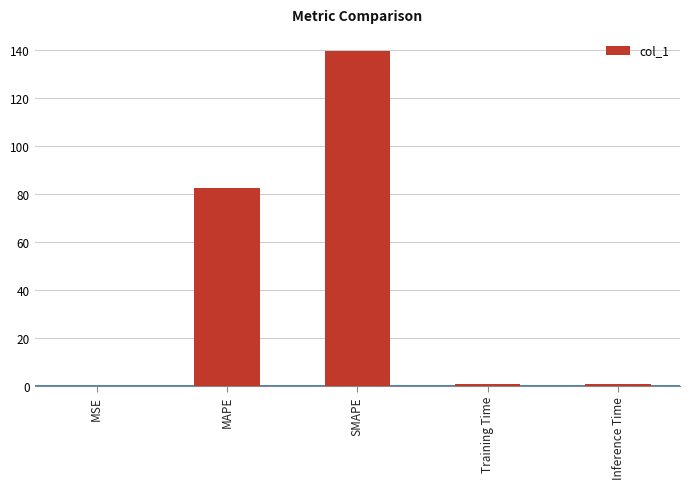

Are the bars horizontal?

No